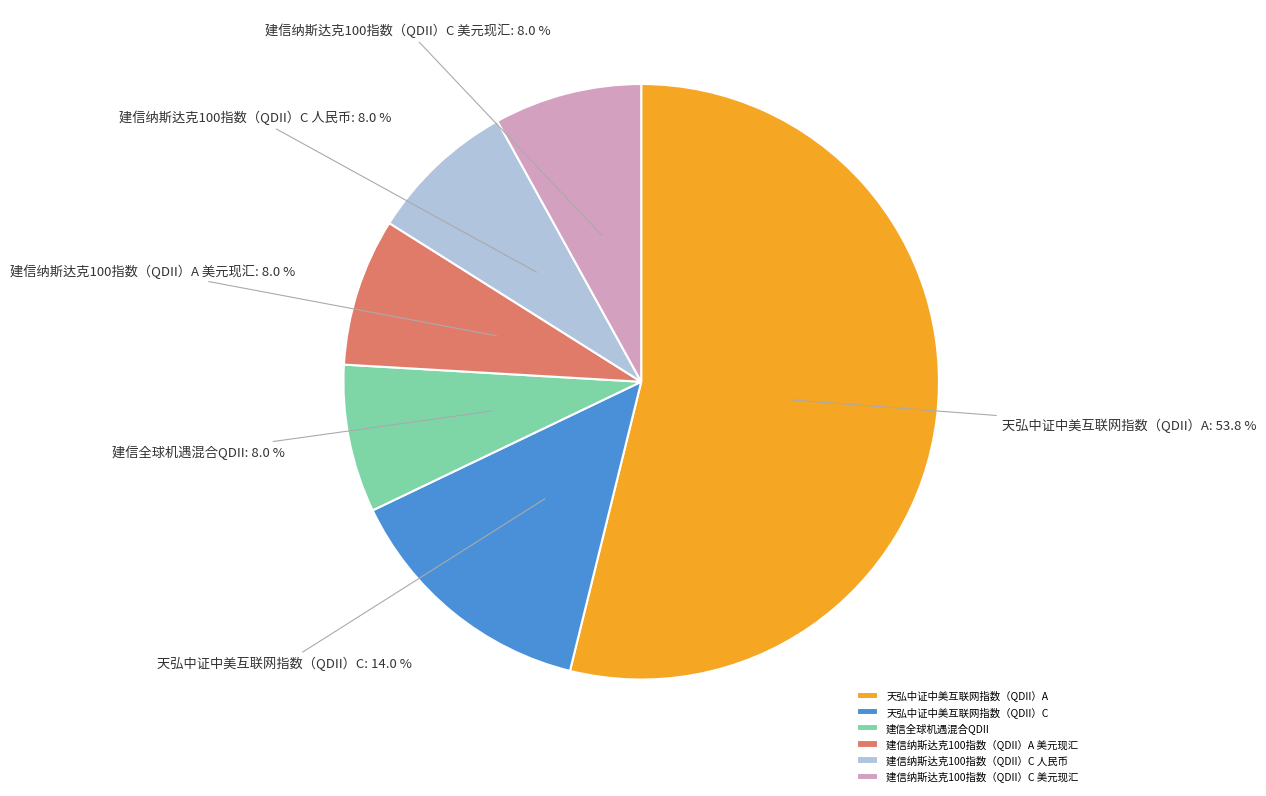

Does 天弘中证中美互联网指数（QDII）A account for over 50% of the chart?

Yes